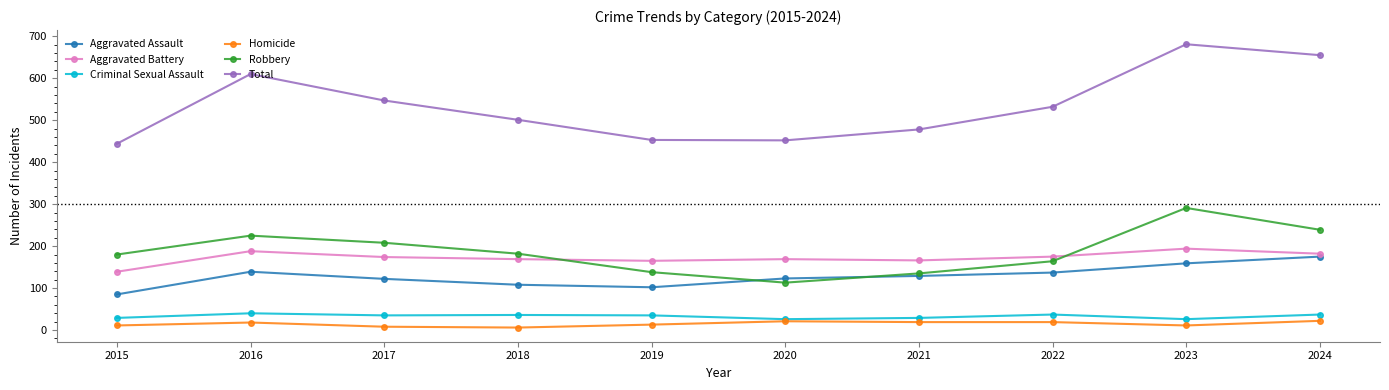

What is the minimum value for Homicide?

6